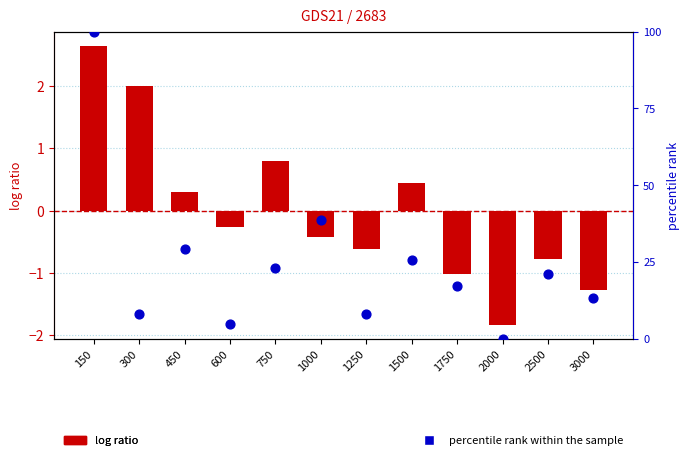

What is the total value across all series at 2500?

20.3